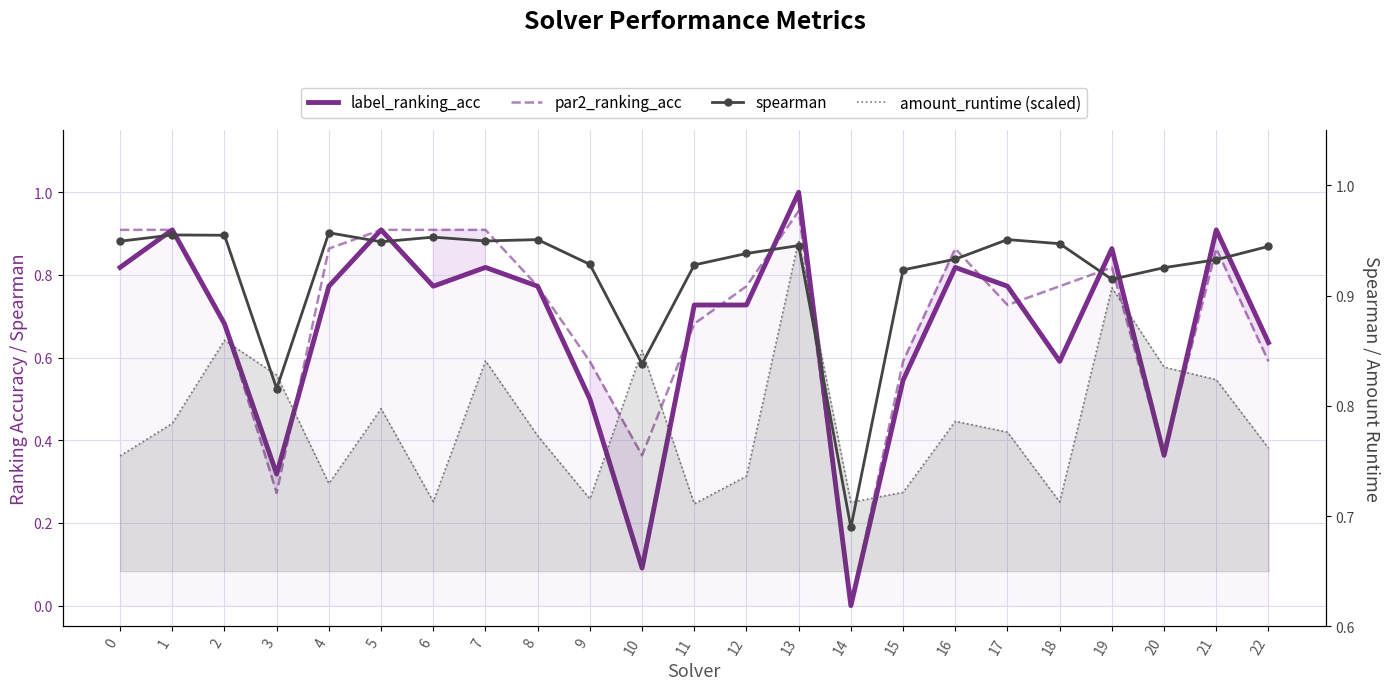

What is the lowest value of the amount_runtime (scaled) series?

0.7